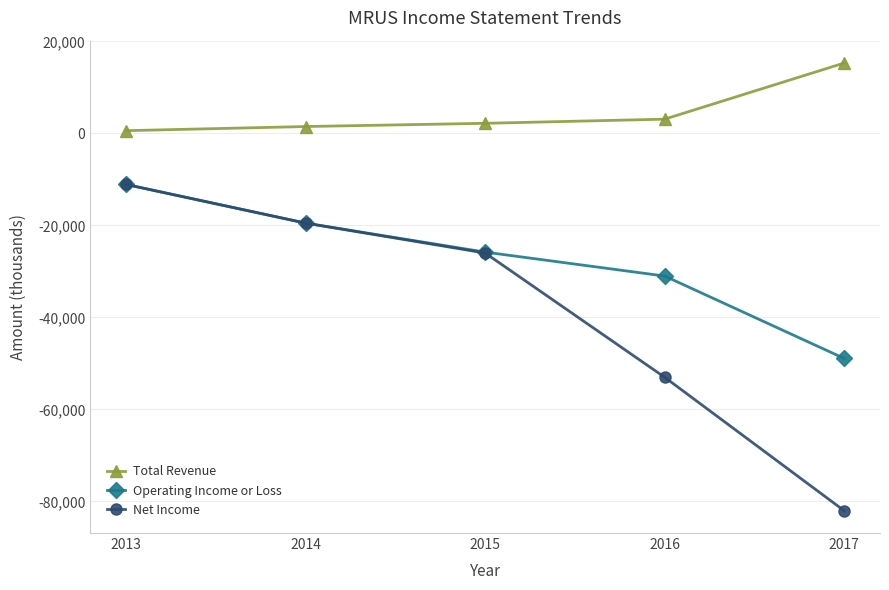

List the series in order of their overall mean, highest first.

Total Revenue, Operating Income or Loss, Net Income